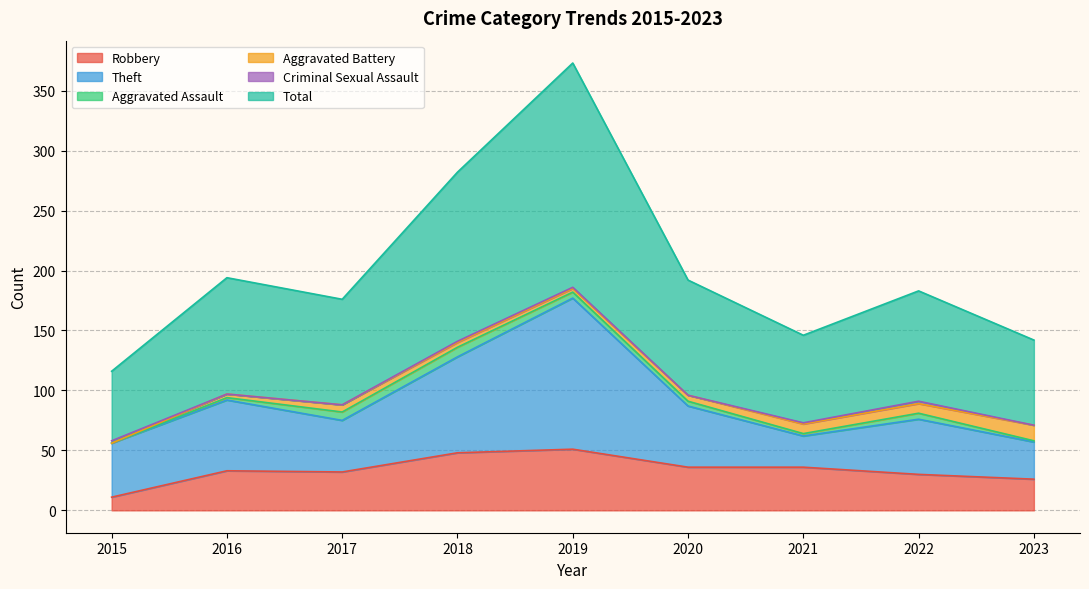

What is the approximate value of Theft at 2019, to the nearest 50?

150